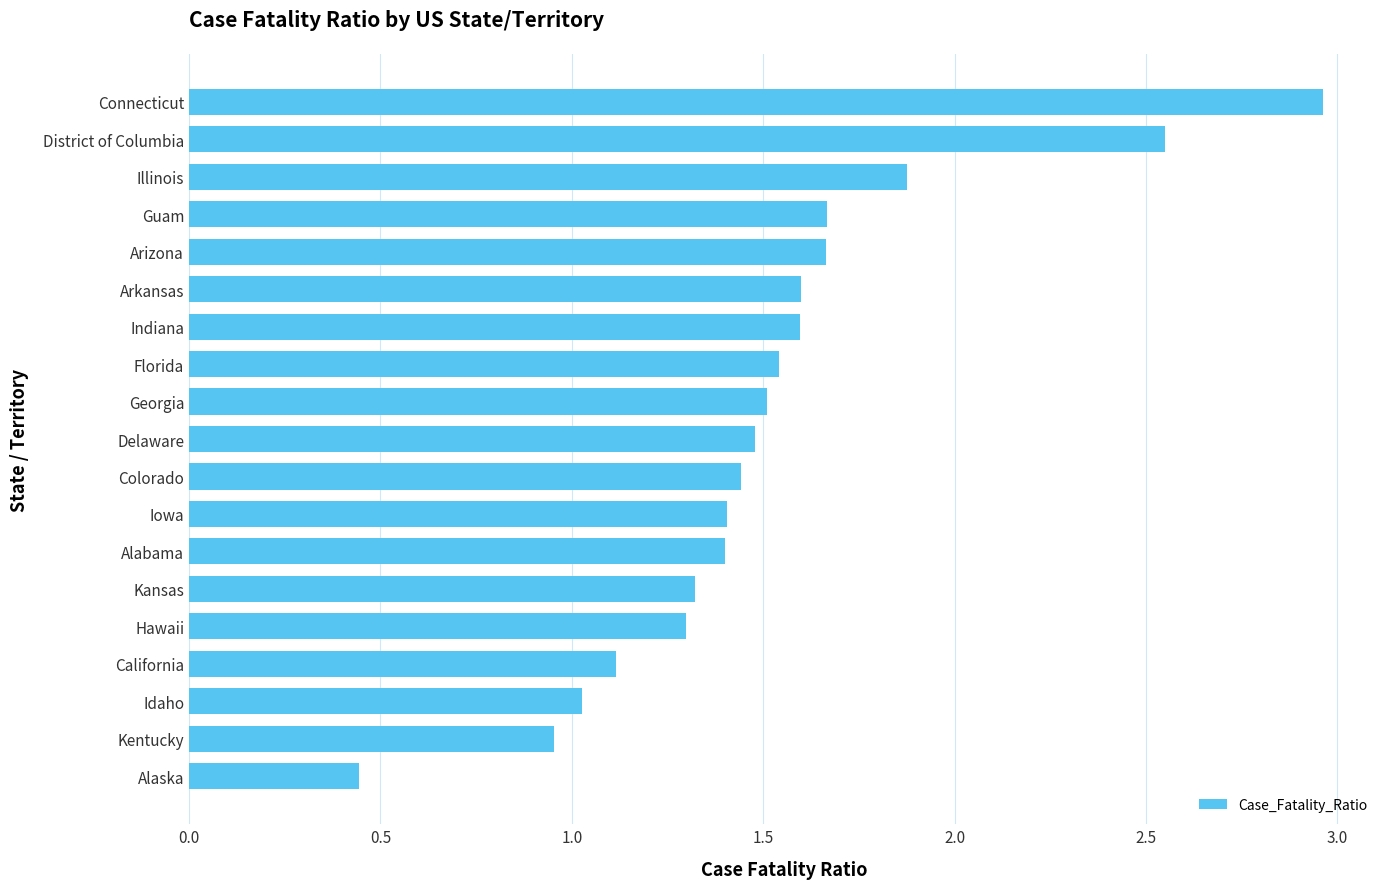

Which category has the highest value across all series?

Connecticut